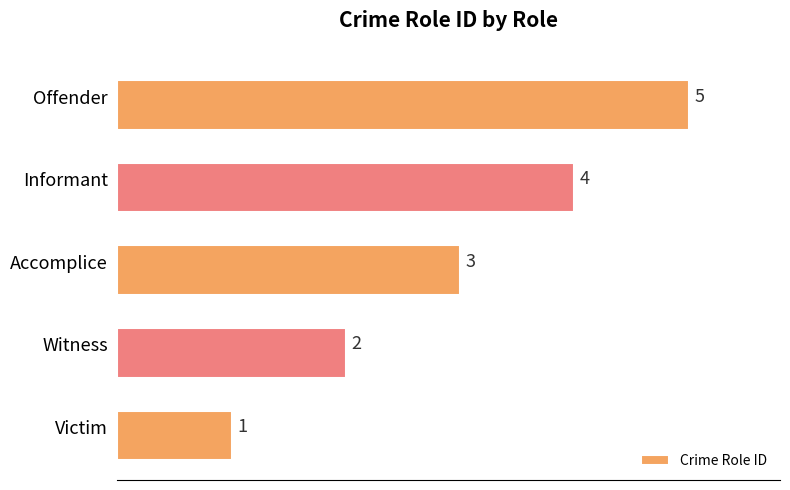

How many data points are less than 3?

2